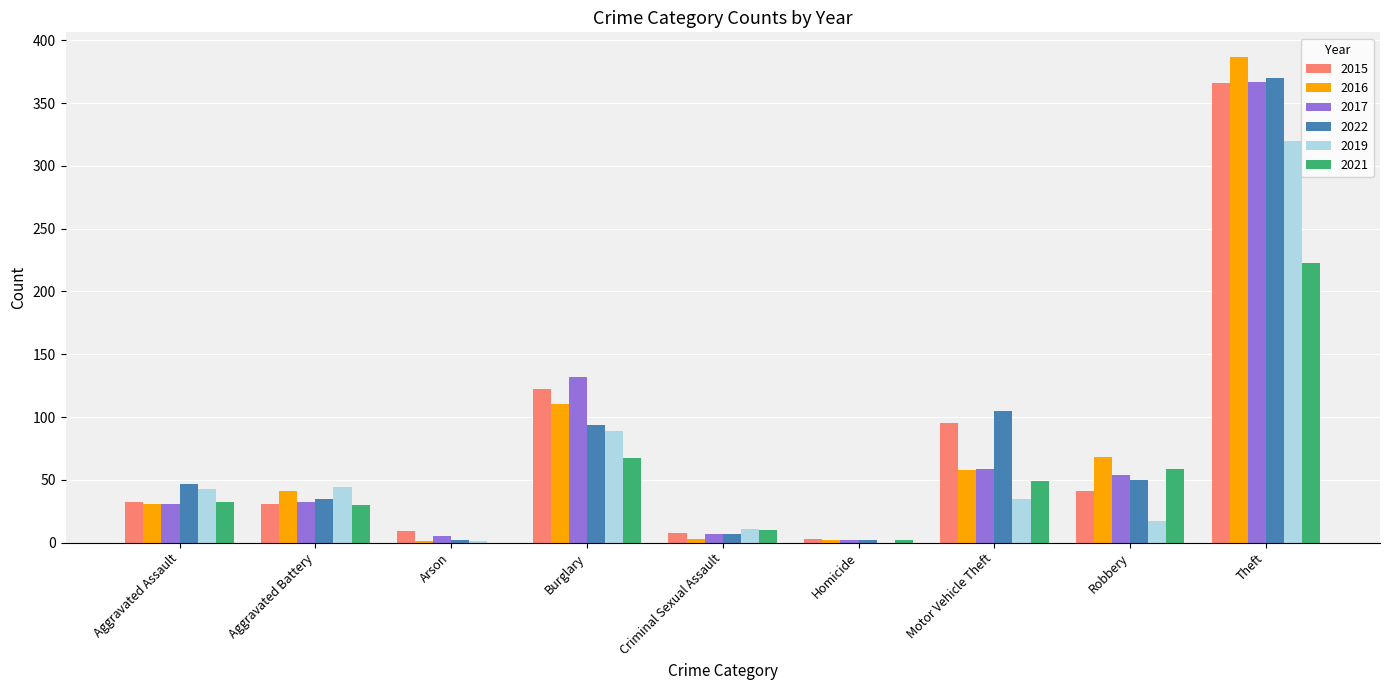

At which label is 2016 closest to 194?

Burglary